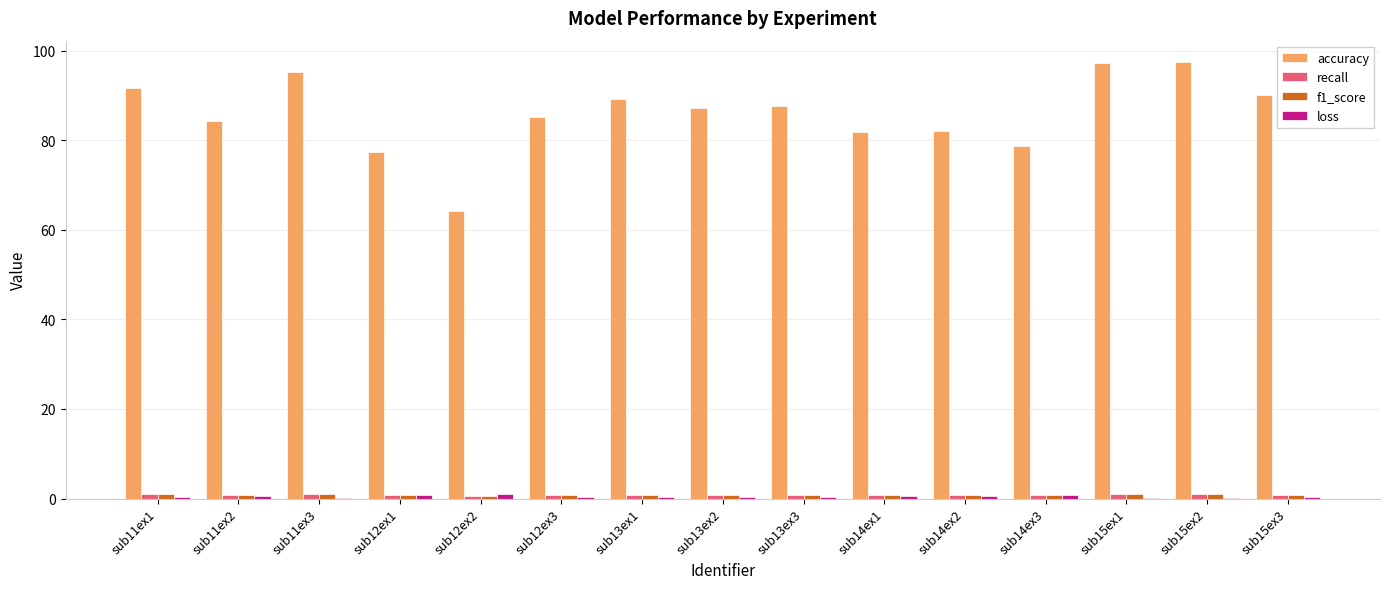

What is the greatest value displayed?

97.4